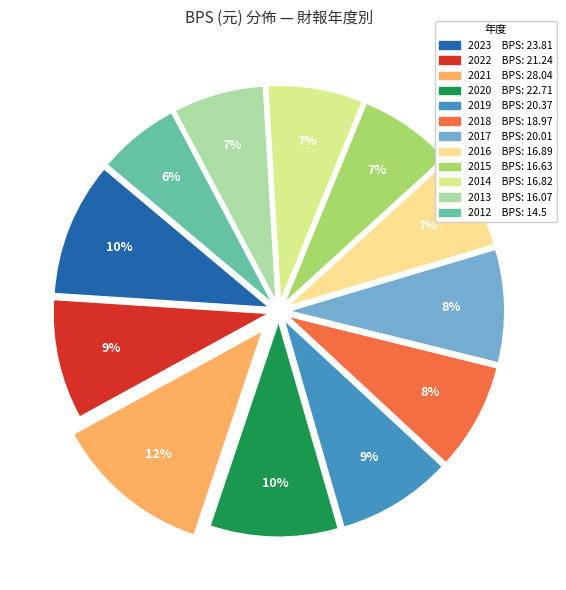

To the nearest percent, what is the difference between the 2012 and 2022 slice percentages?

3%